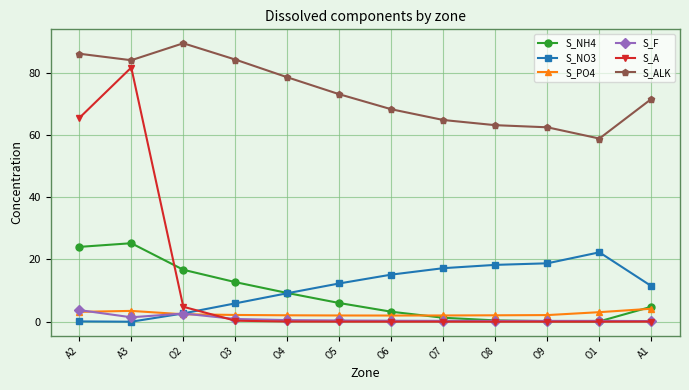

Which category has the highest value across all series?

O2